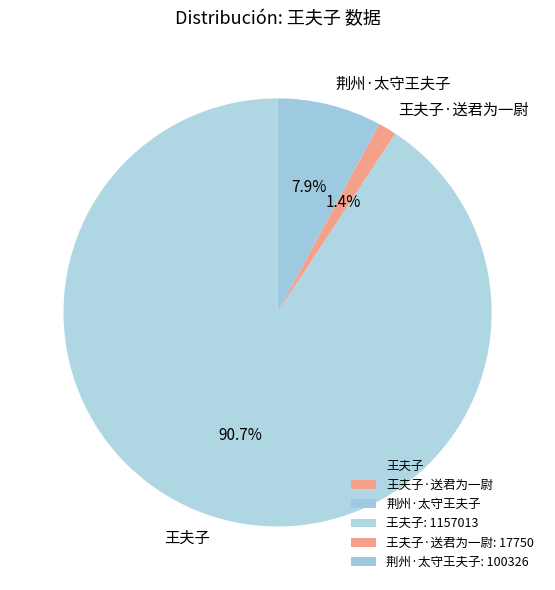

Which category has the biggest portion of the pie?

王夫子